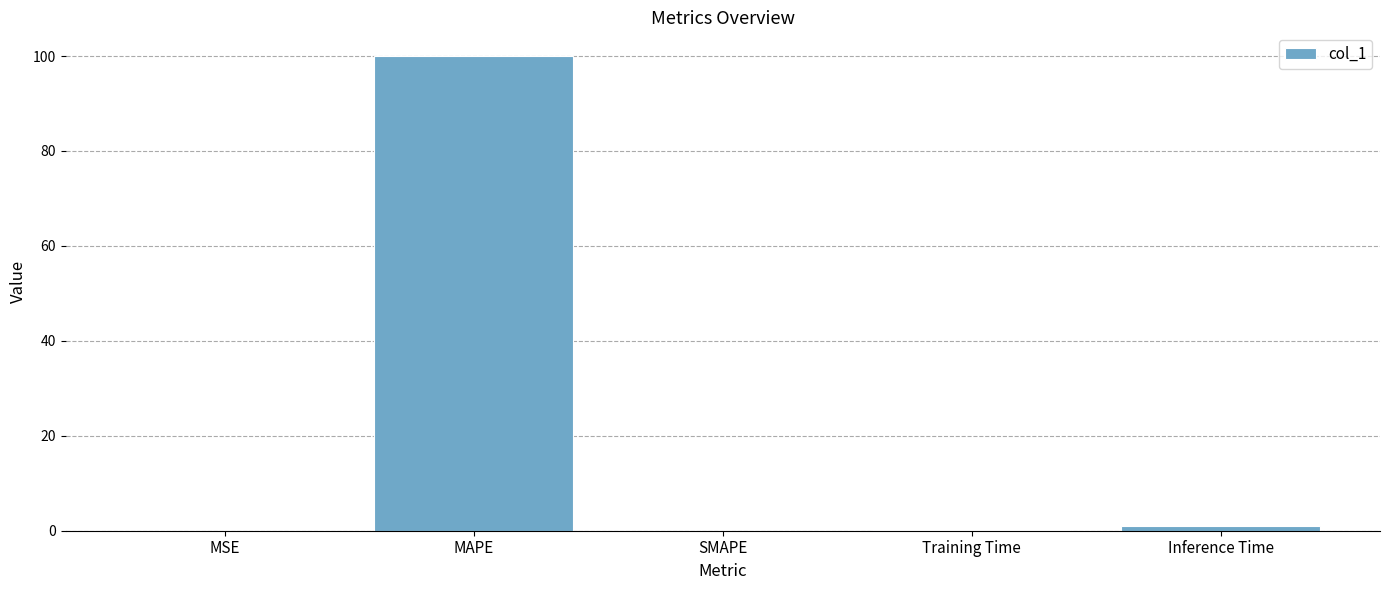

How many series are shown in this chart?

1